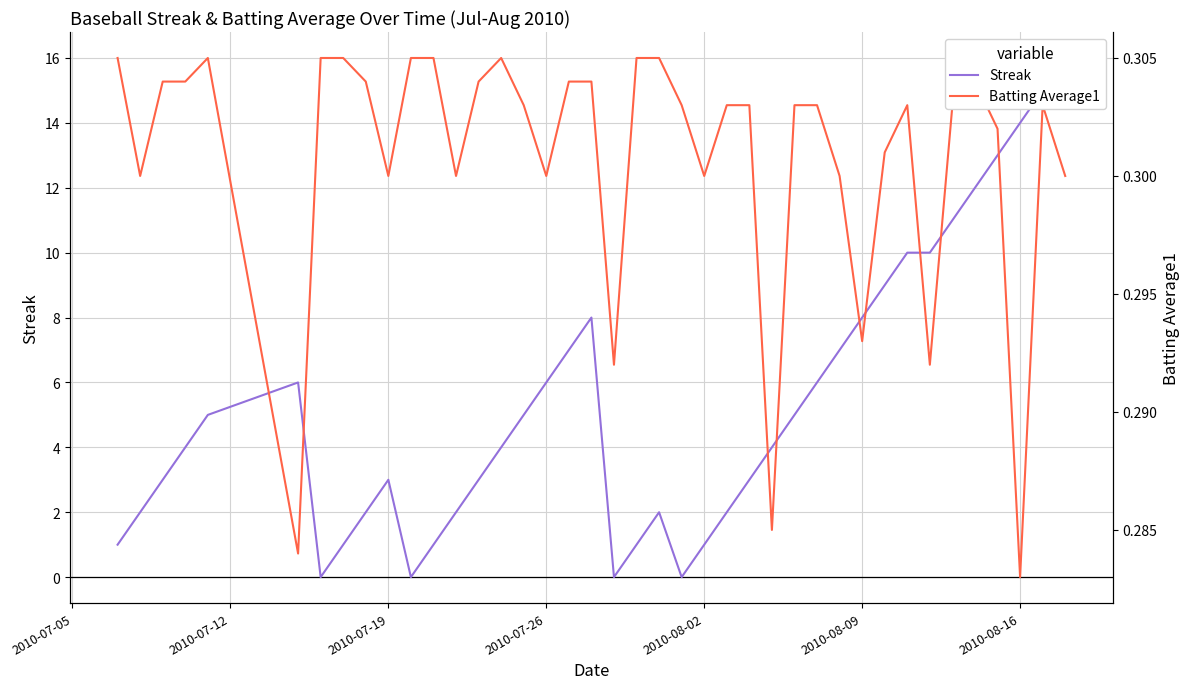

Which series ends up on top after the final intersection of Streak and Batting Average1?

Streak